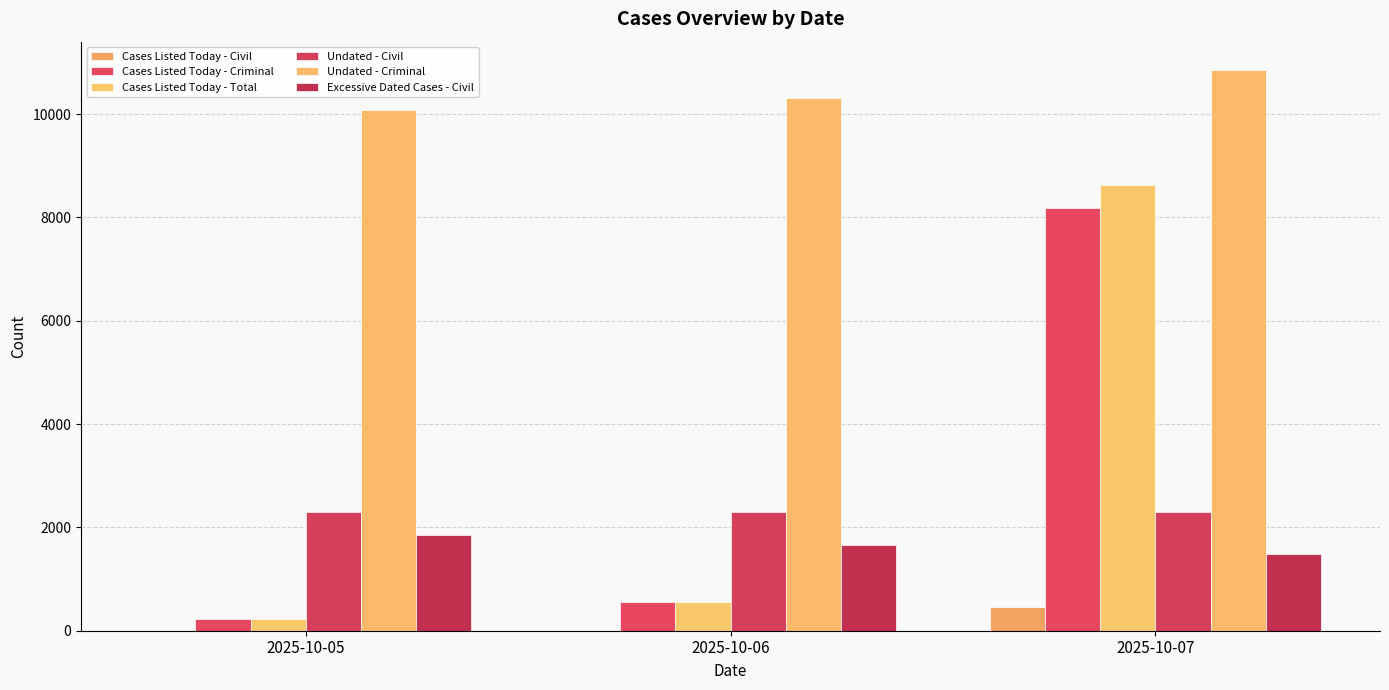

What value does the Undated - Criminal series have at 2025-10-07, to the nearest 50?

10850